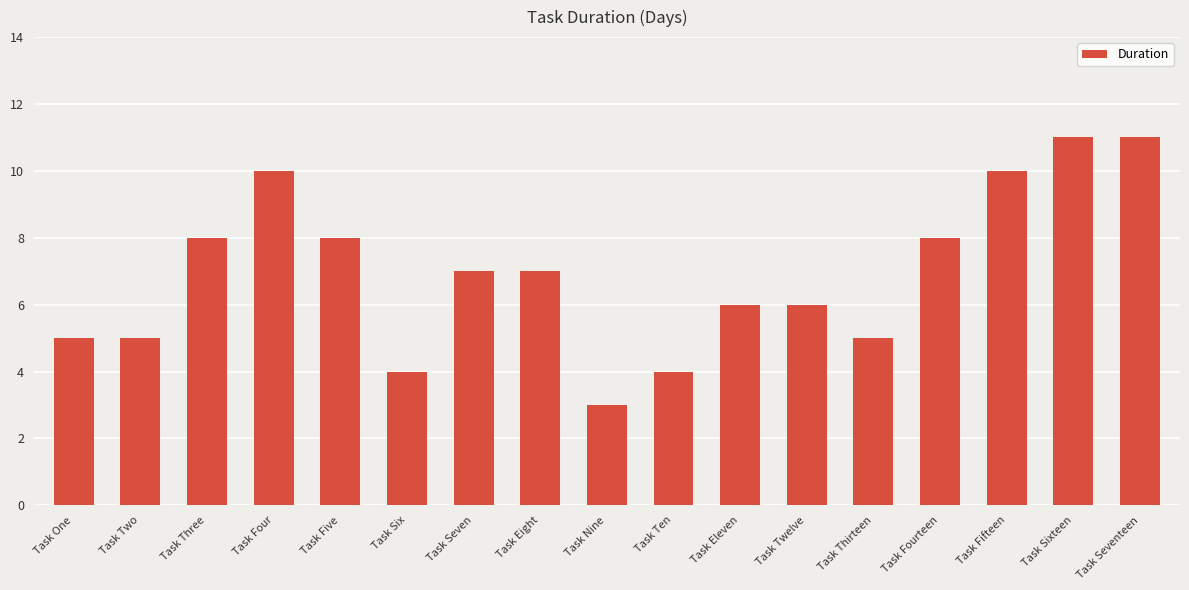

What is the difference between the maximum and minimum values?

8